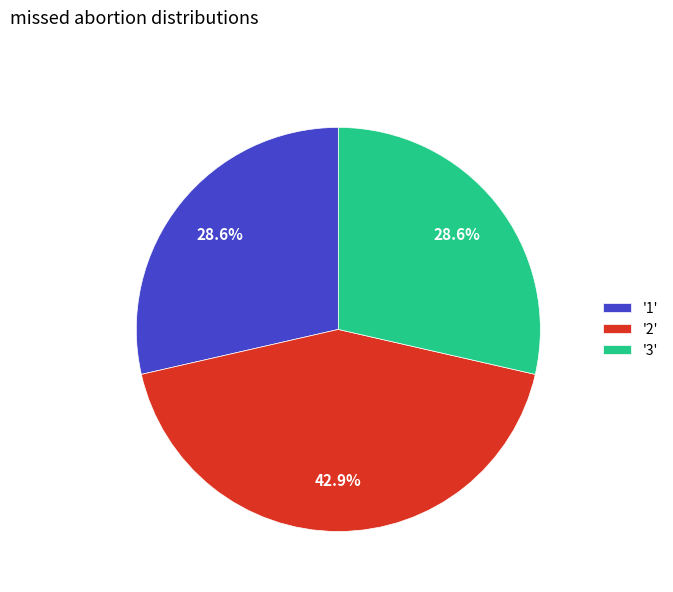

Approximately how many times larger is the value at '1' compared to '2'?

0.7